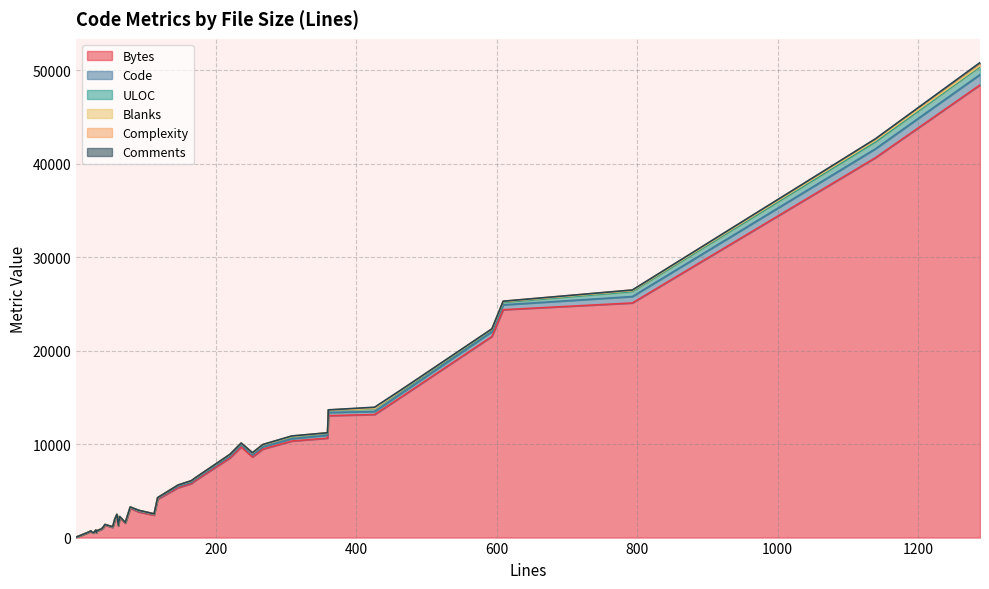

Is the value of Comments at 19 greater than the value of Bytes at 37?

No